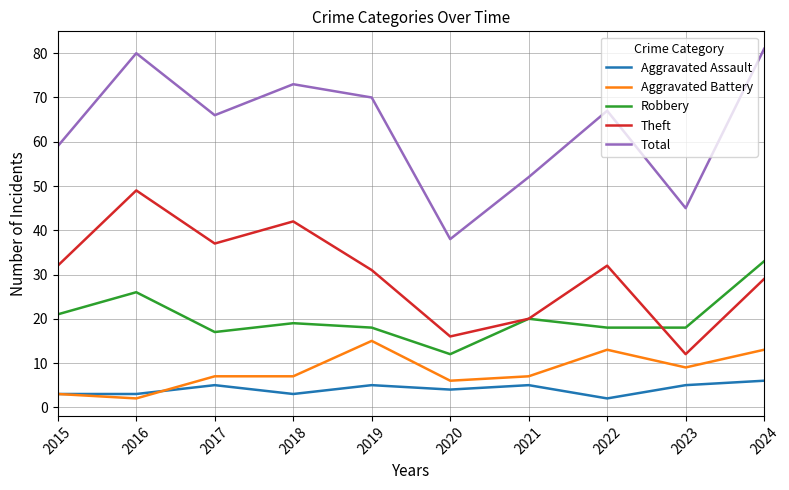

What is the total value across all series at 2021?

104